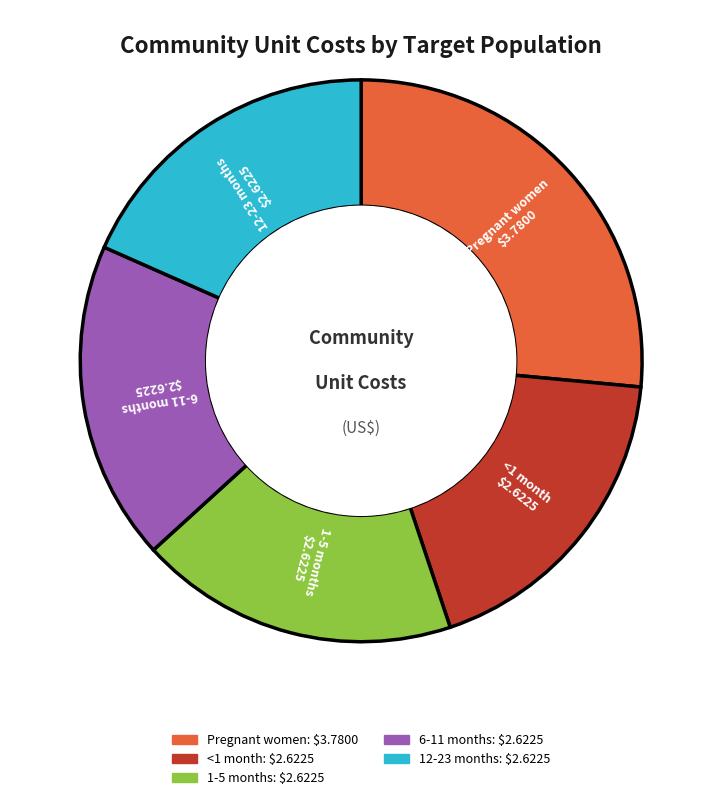

Does 1-5 months account for over 50% of the chart?

No